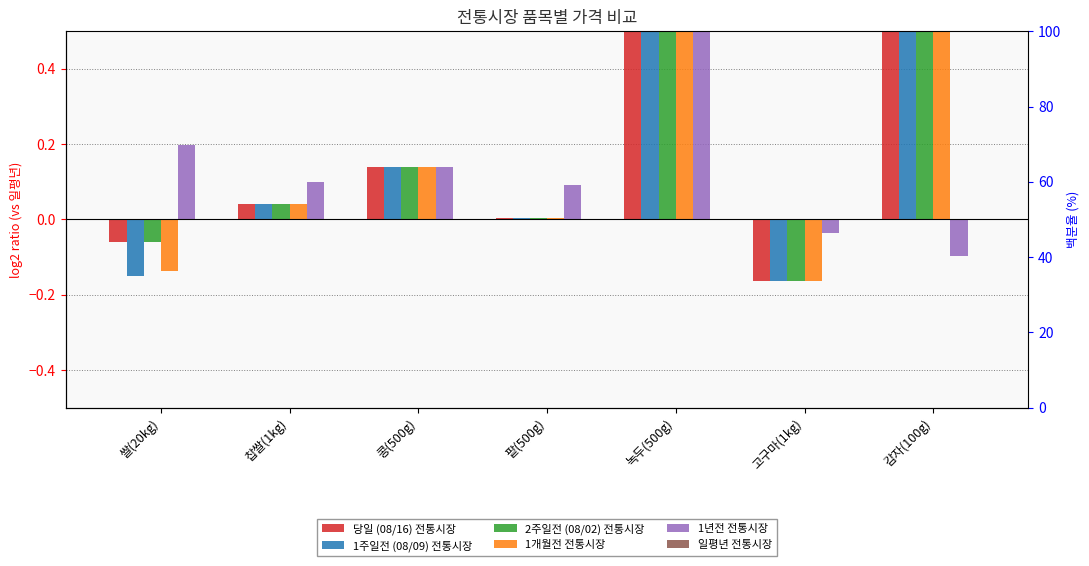

What are all the series names shown in the legend?

당일 (08/16) 전통시장, 1주일전 (08/09) 전통시장, 2주일전 (08/02) 전통시장, 1개월전 전통시장, 1년전 전통시장, 일평년 전통시장